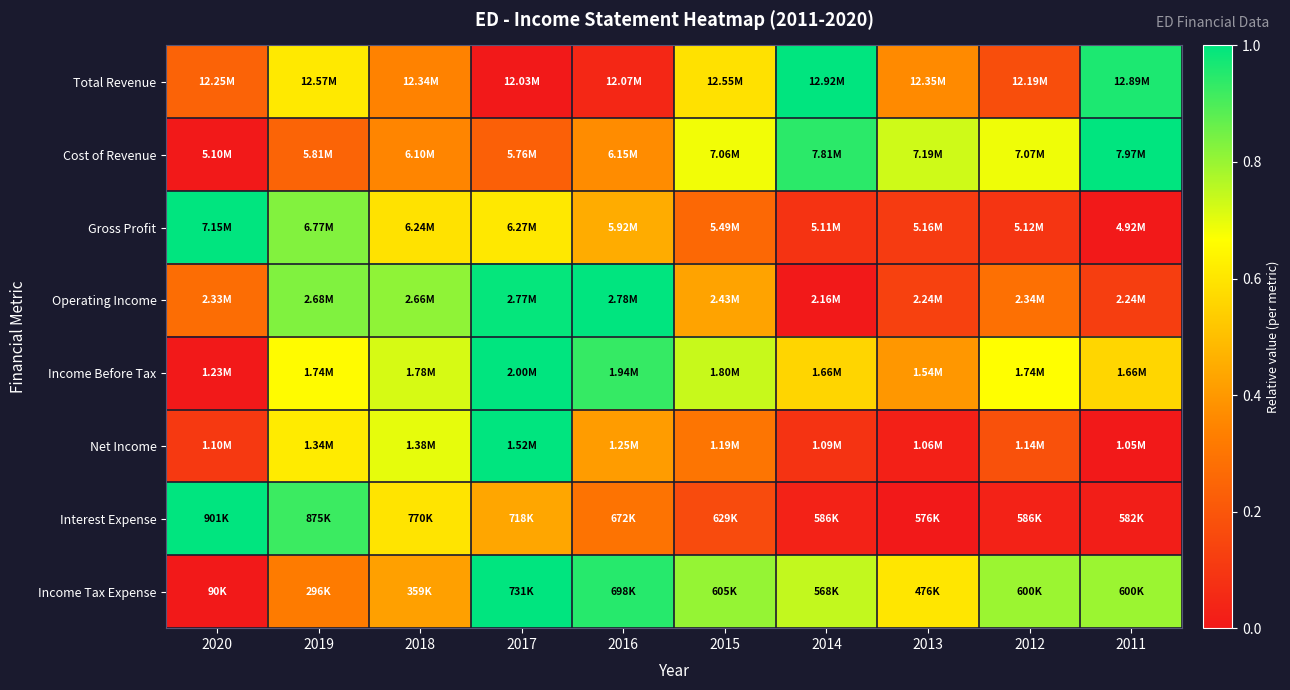

At how many categories does at least one series exceed 0?

10